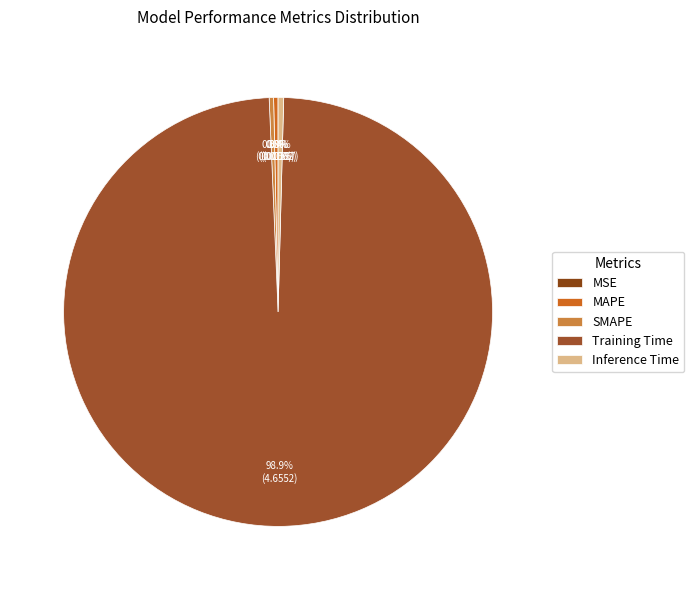

What is the largest slice in the pie chart?

Training Time